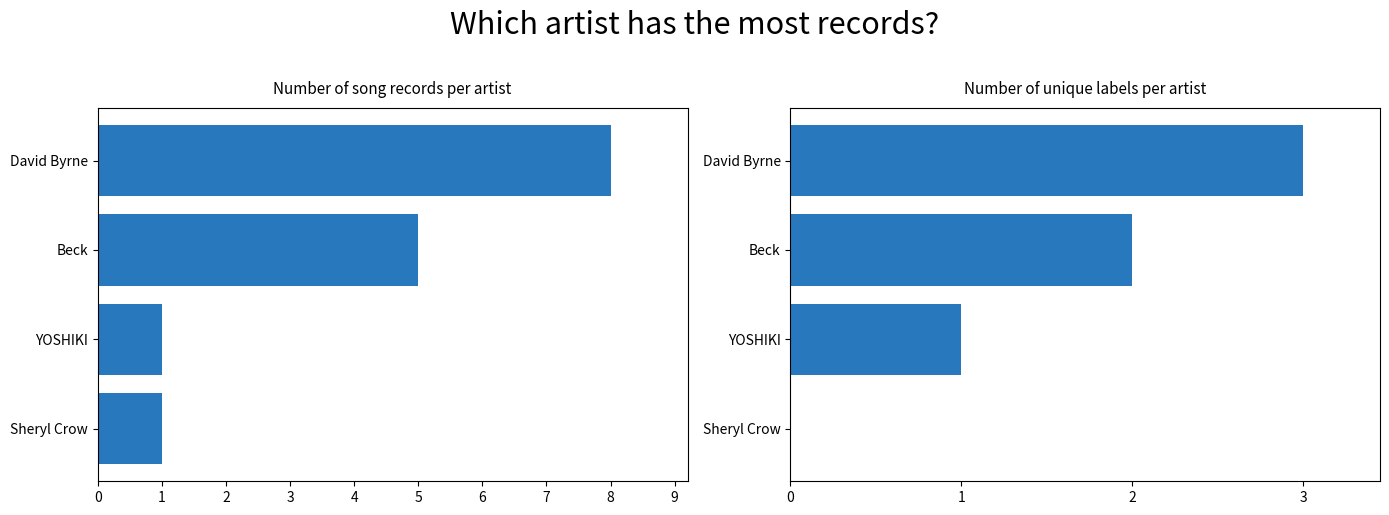

Count the Unique label count values in the range 1 to 3.

3